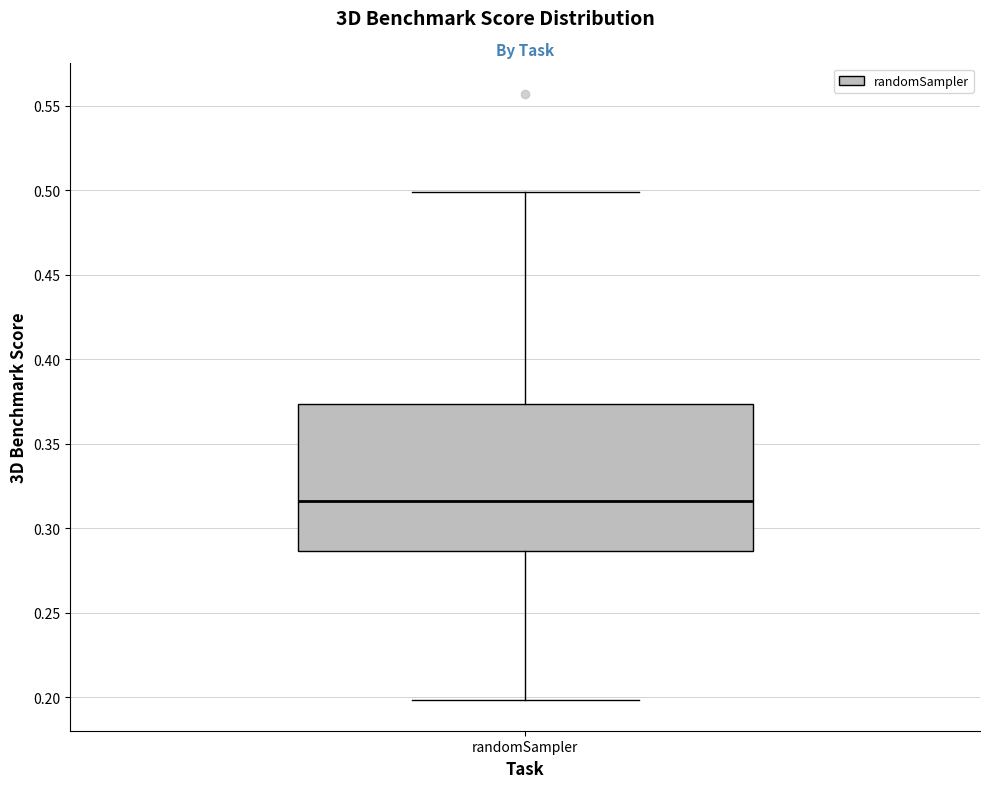

Transcribe this box plot: give where the median line is, the range the box spans, and where the two whiskers end, as read against the y-axis. The values are not printed on the chart, so give them approximately, as read against the axis.

median 0.315, box 0.285 to 0.375, whiskers 0.200 to 0.500